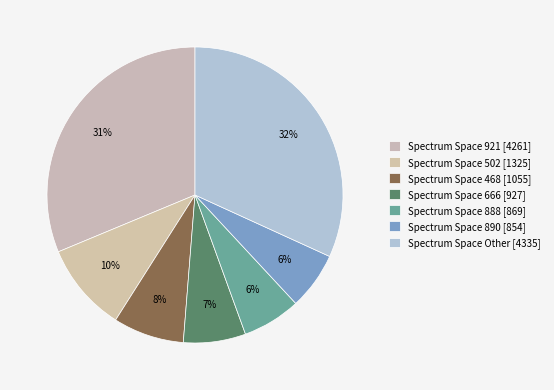

How many segments does this pie chart have?

7